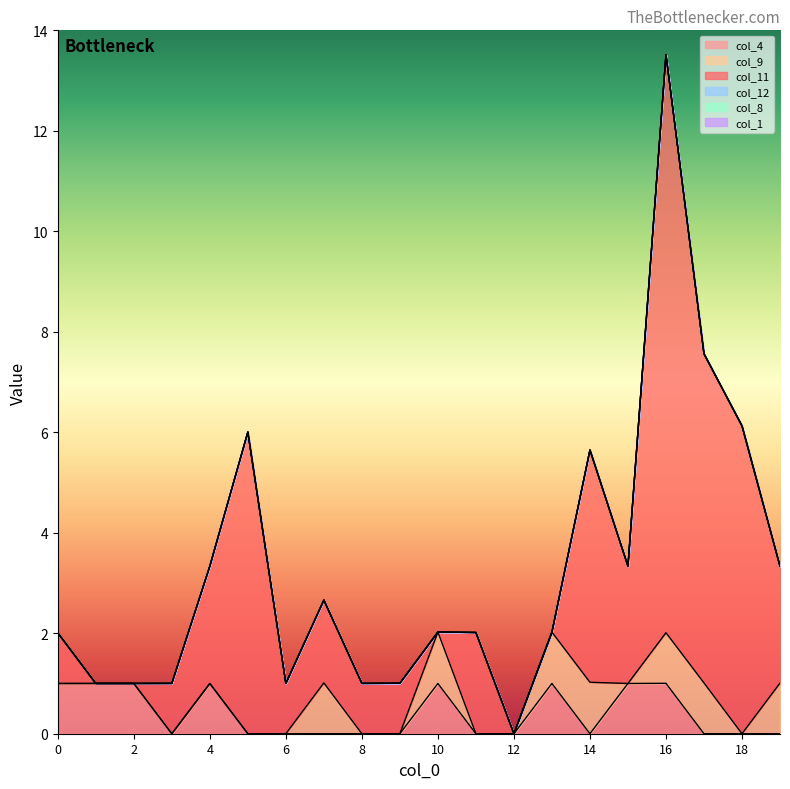

Is it true that col_11 equals 2.3 at 15?

True